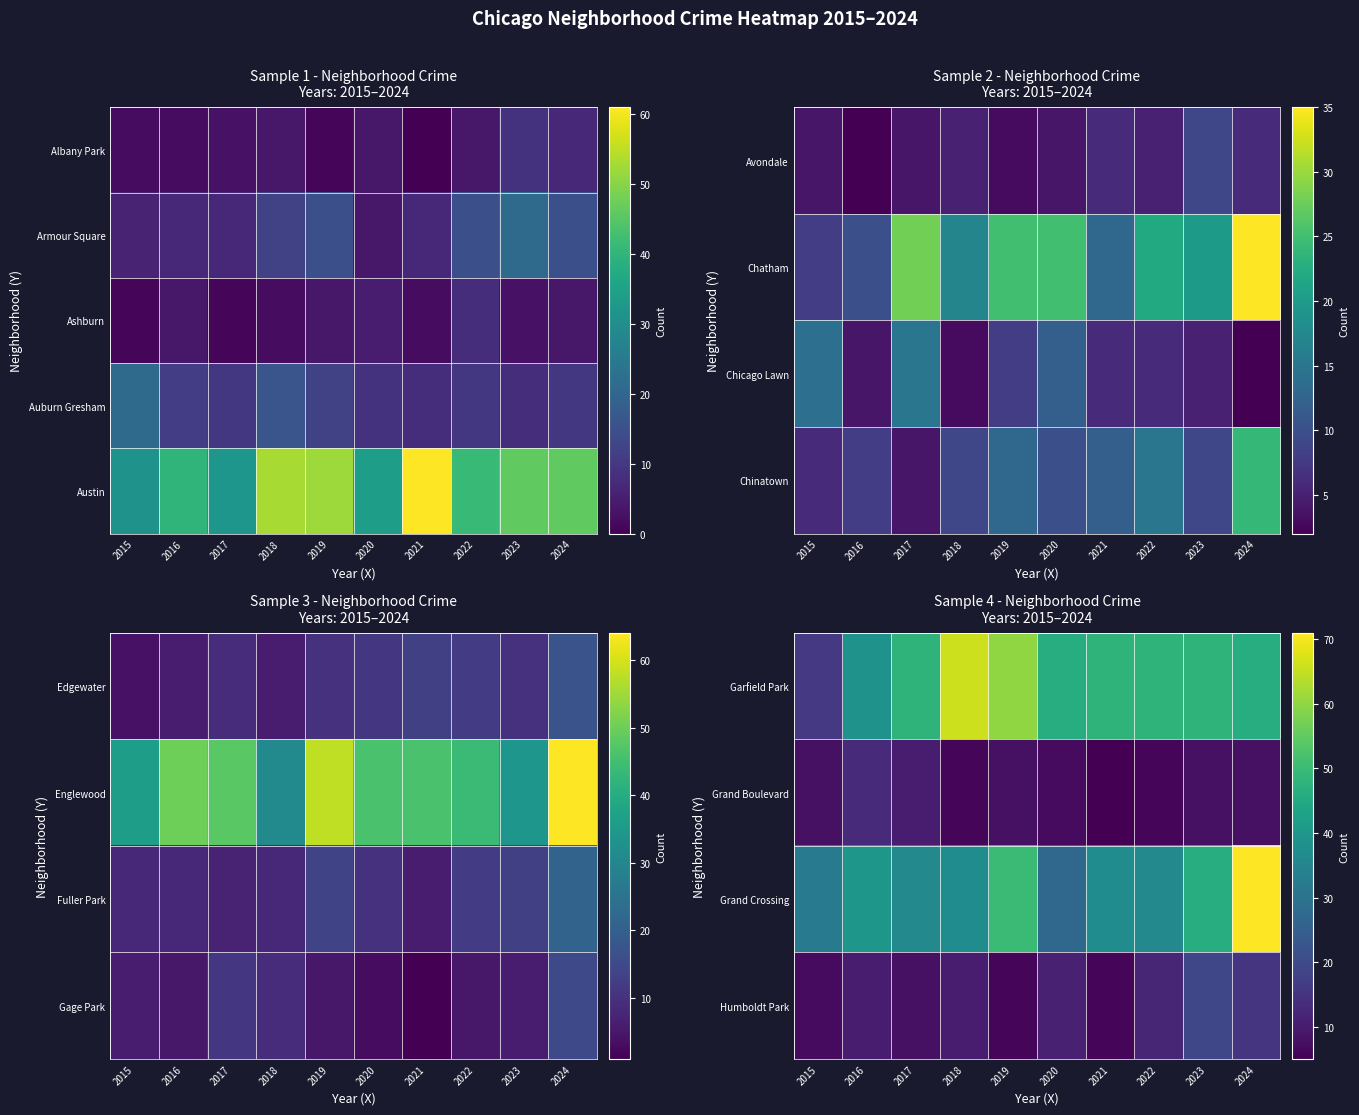

The Garfield Park series shows 28 at 2019. True or false?

False